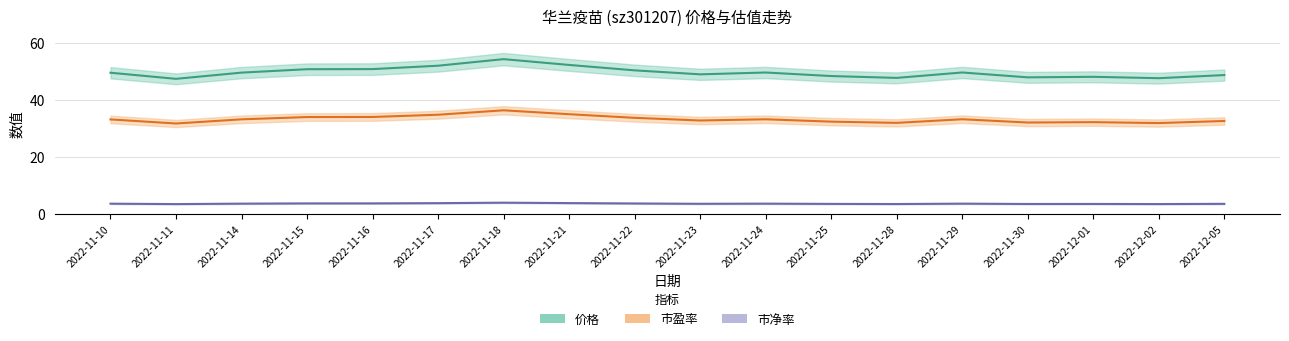

What position from the left is 2022-11-11?

2